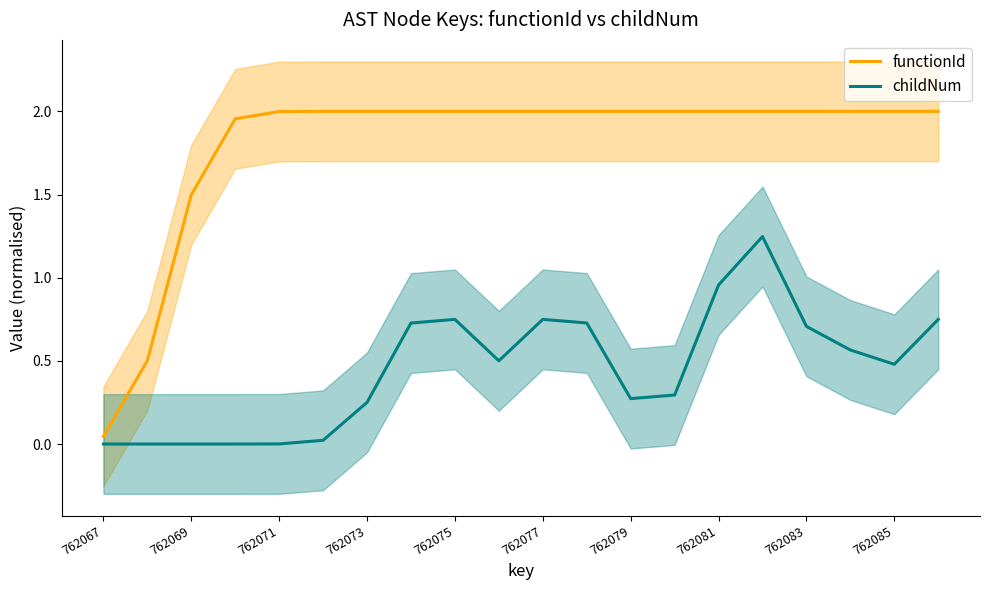

Does the chart display data point markers on the line(s)?

No